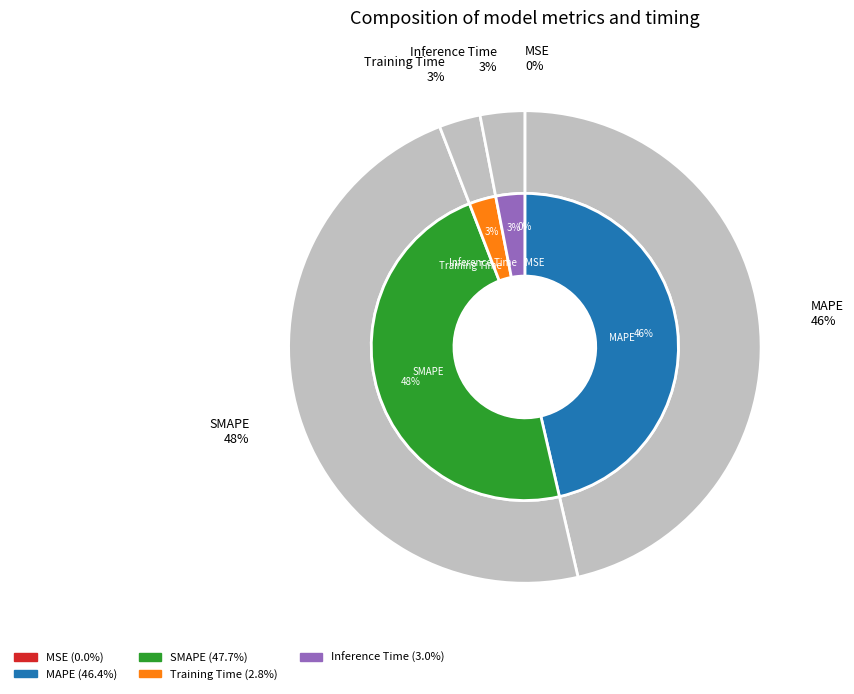

To the nearest percent, what portion does Inference Time represent?

3%